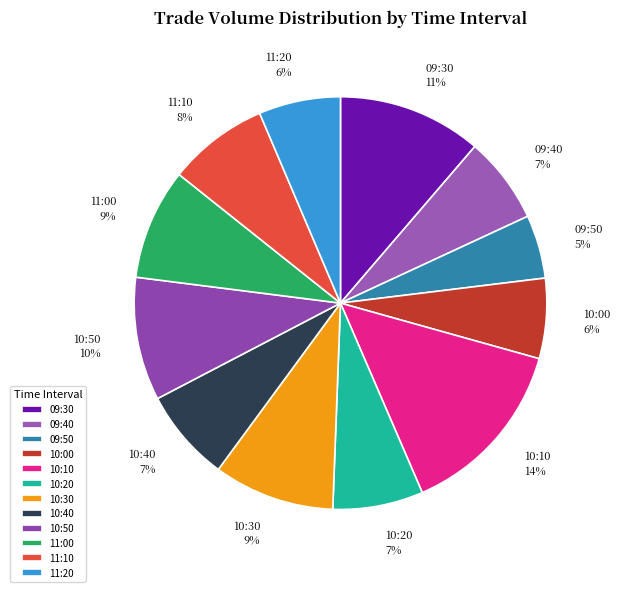

Which category has the biggest portion of the pie?

10:10